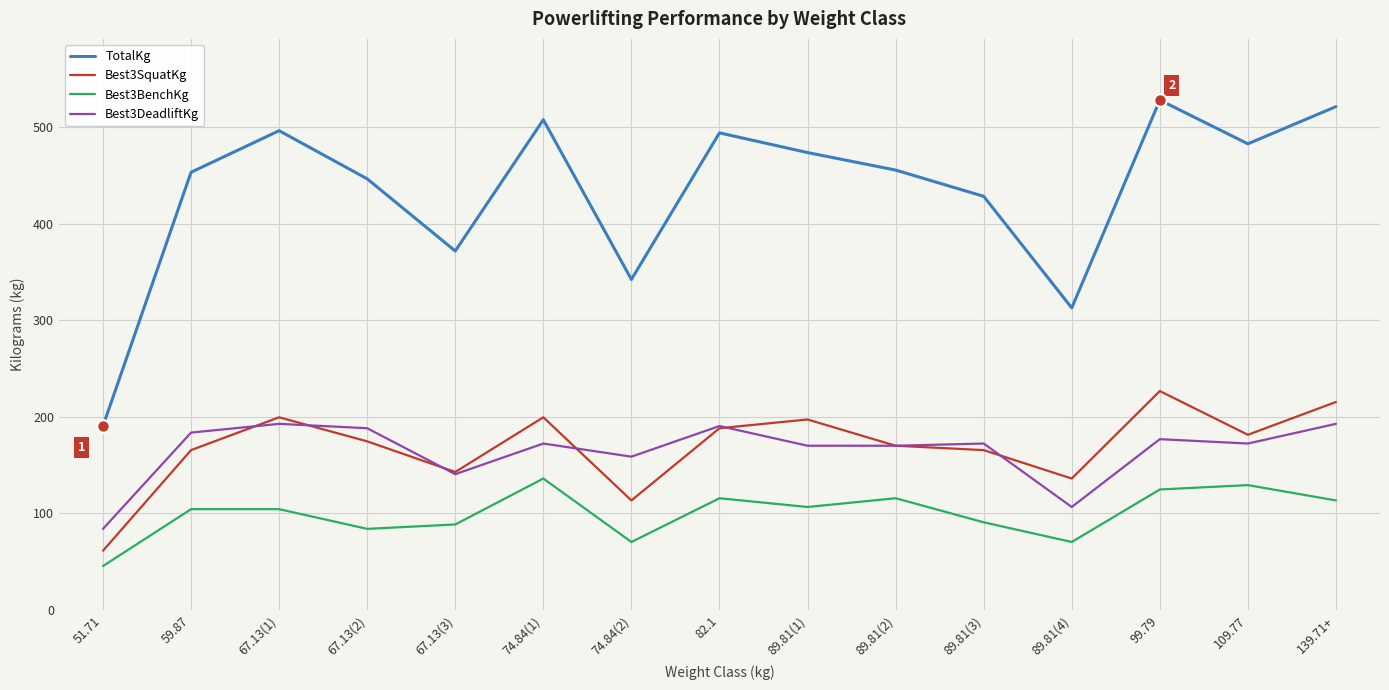

What is the total value across all series at 59.87?

907.2